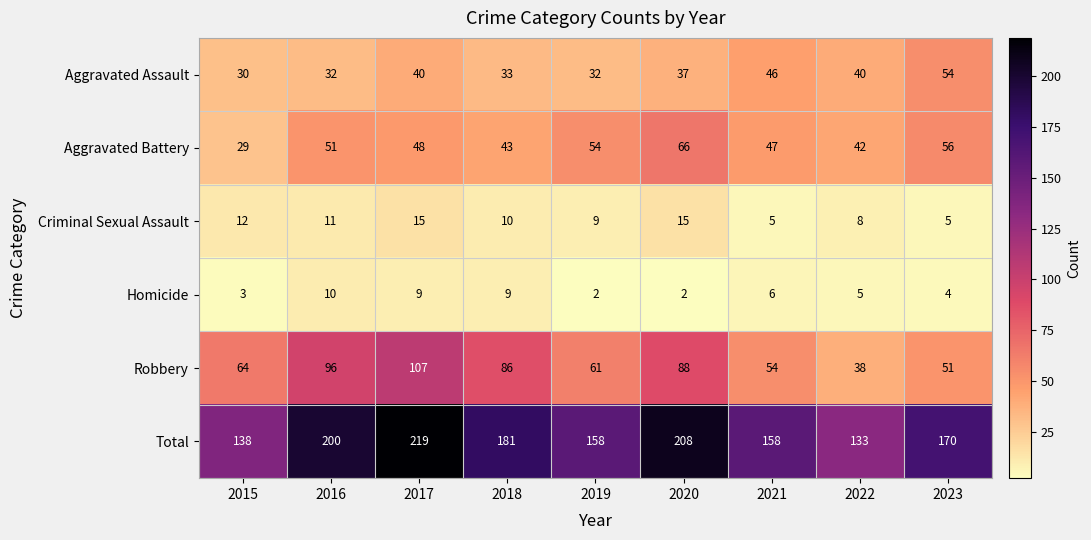

Count the number of data series in this chart.

6